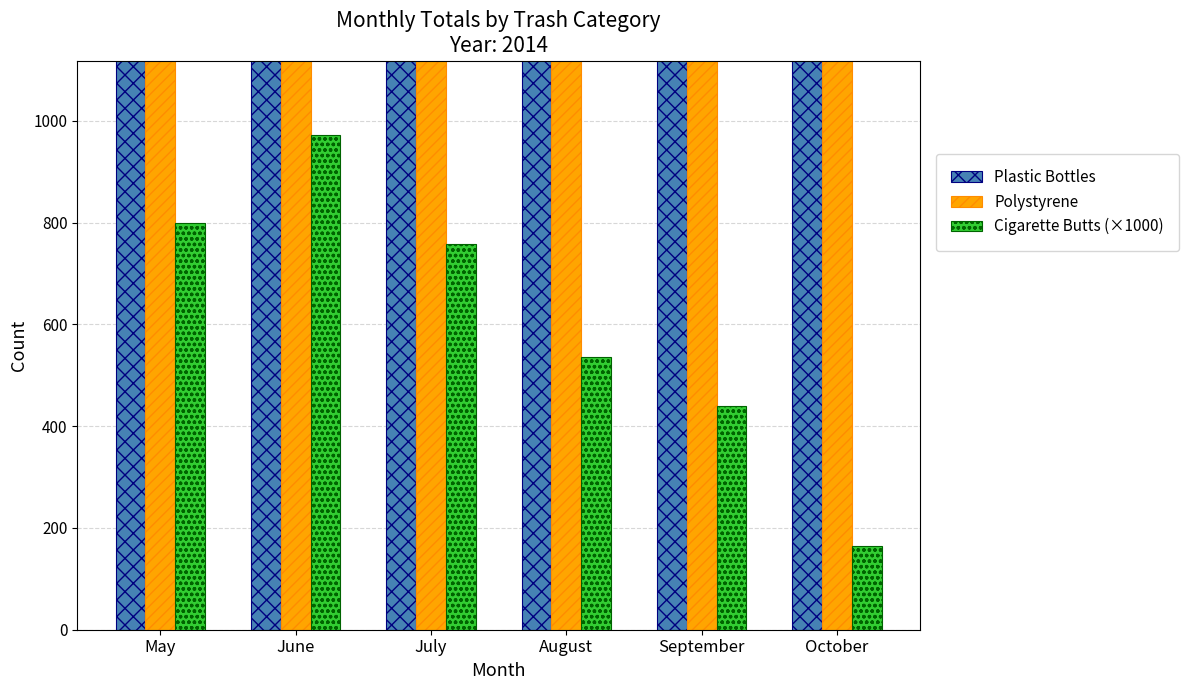

Count the number of categories in the chart.

6